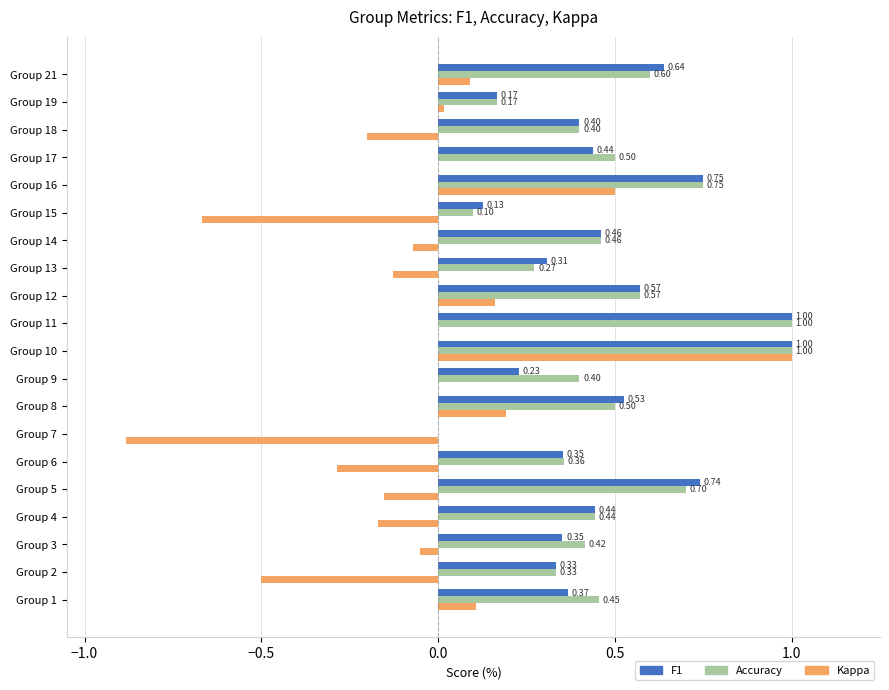

What is the sum of all F1 values?

9.2